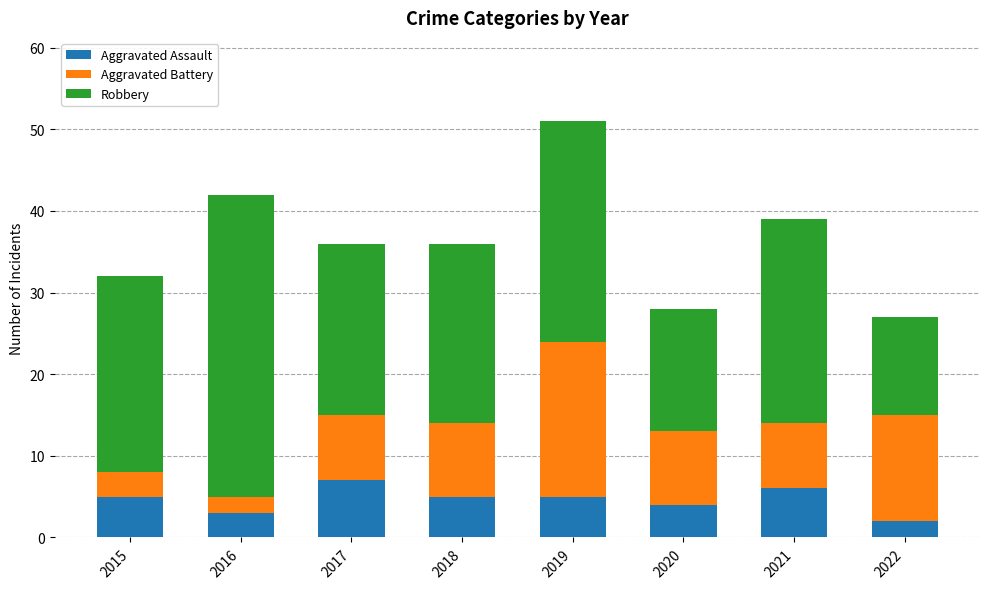

How many series are shown in this chart?

3